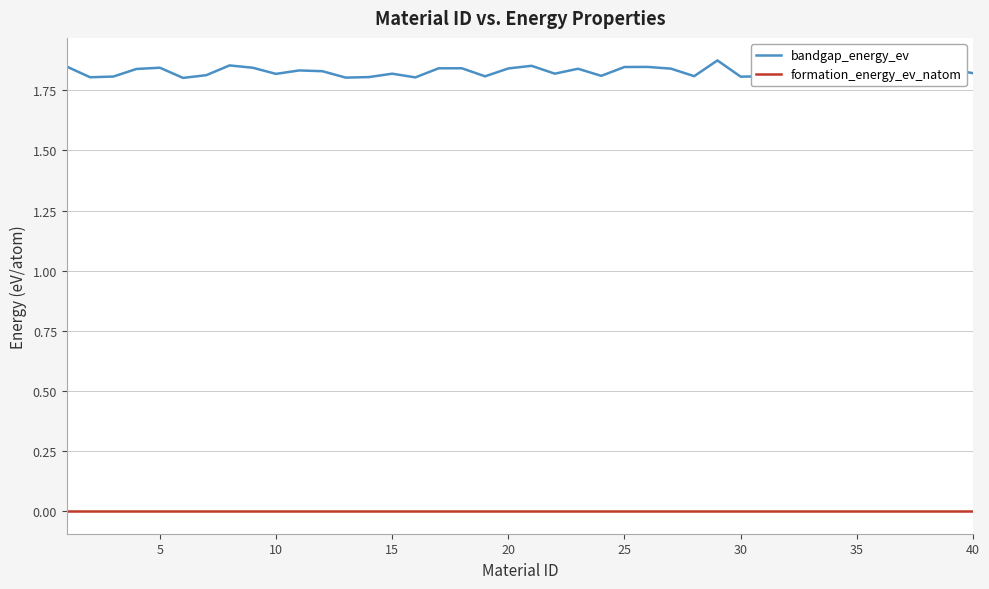

True or false: formation_energy_ev_natom and bandgap_energy_ev intersect in this chart.

False